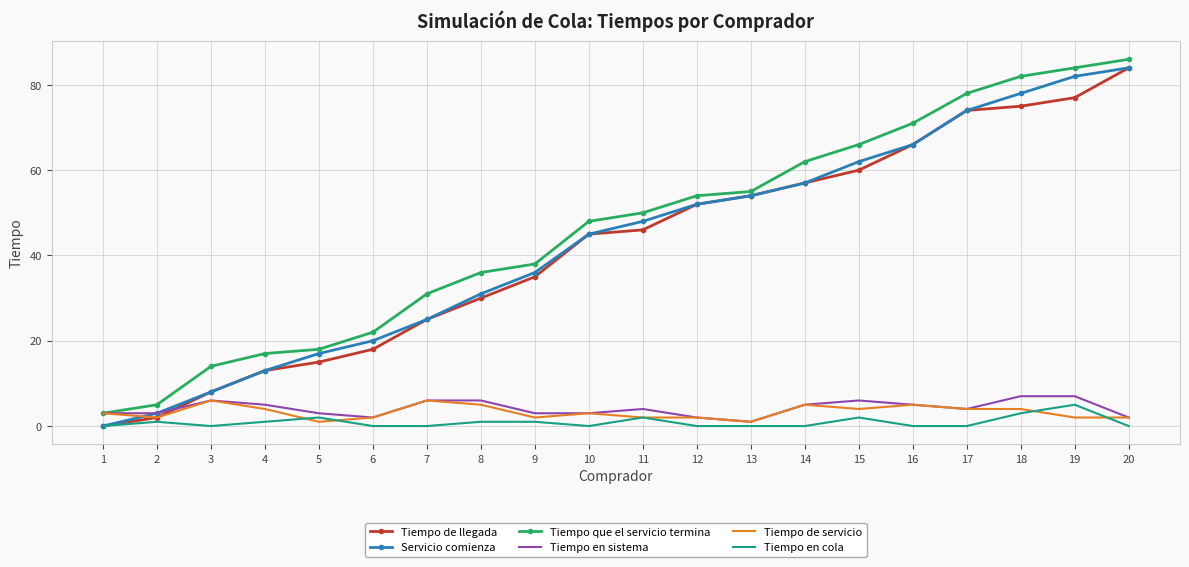

What is the maximum value for Tiempo de servicio?

6